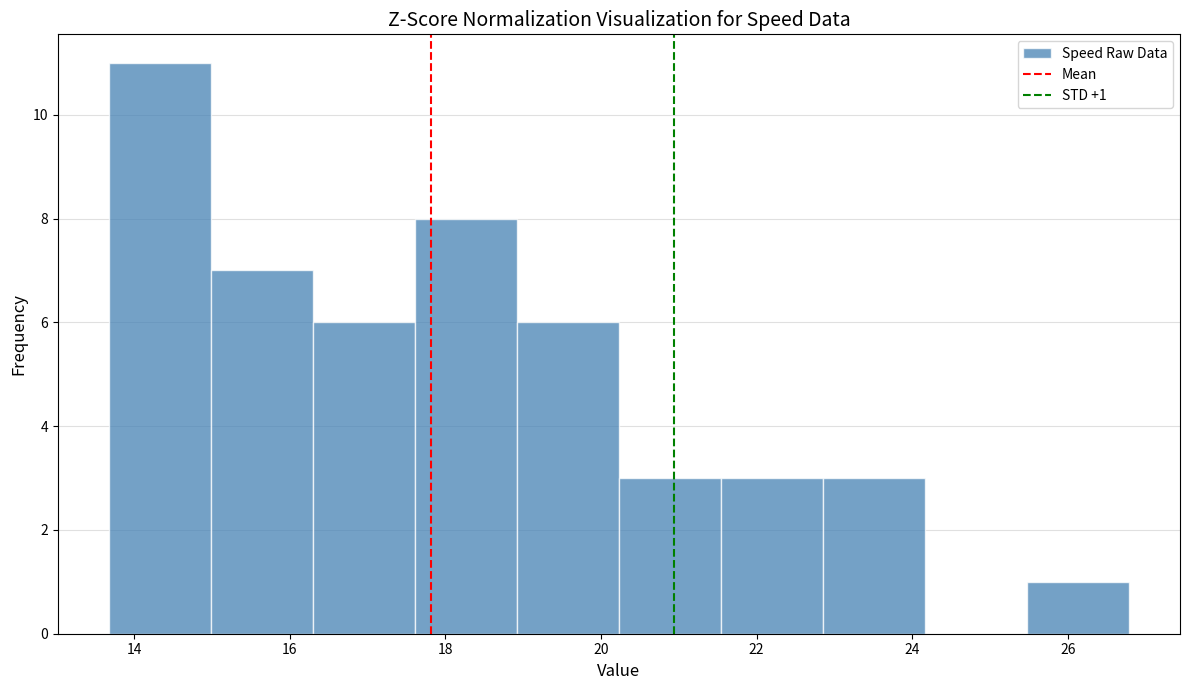

Which range on the x-axis has the tallest bar?

13.6 to 15.0